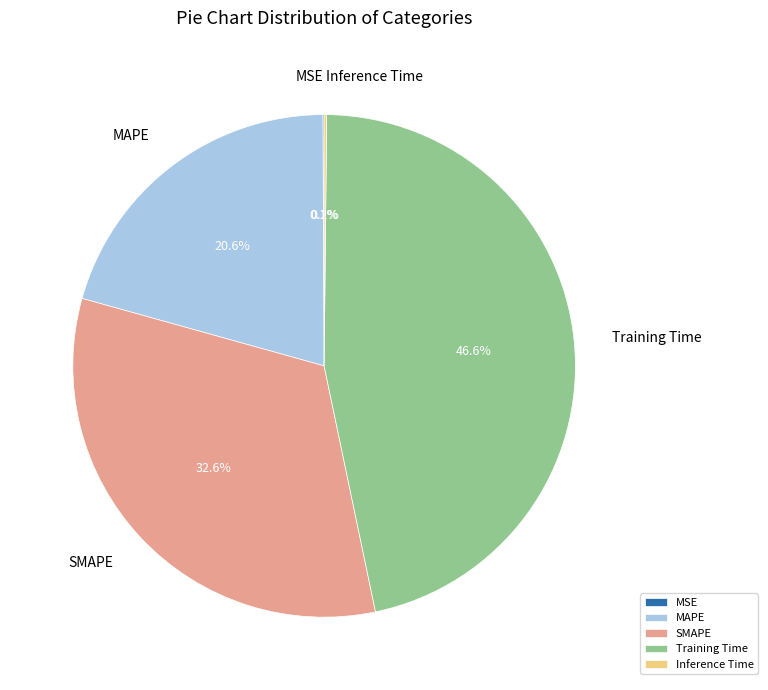

Which category has the biggest portion of the pie?

Training Time